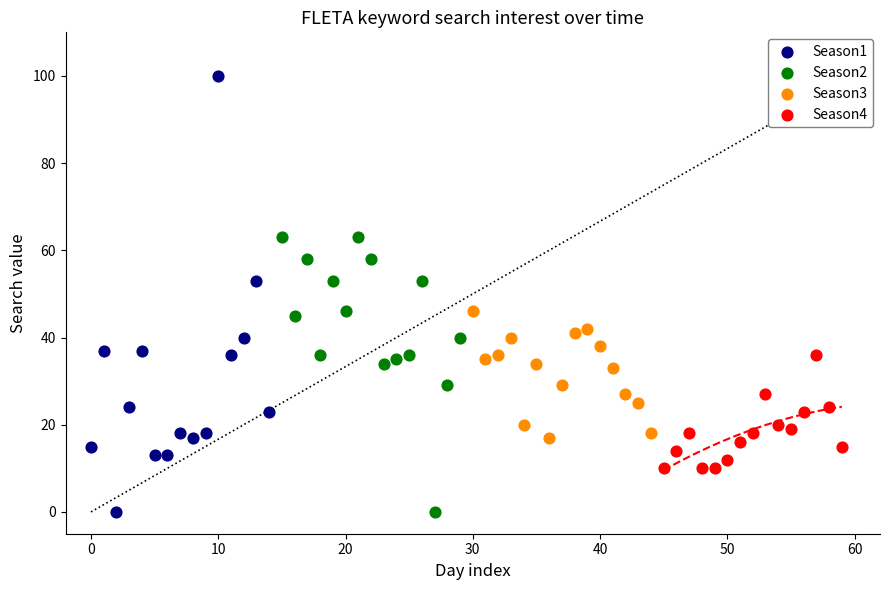

Which series has the largest Y range (max minus min)?

Season1